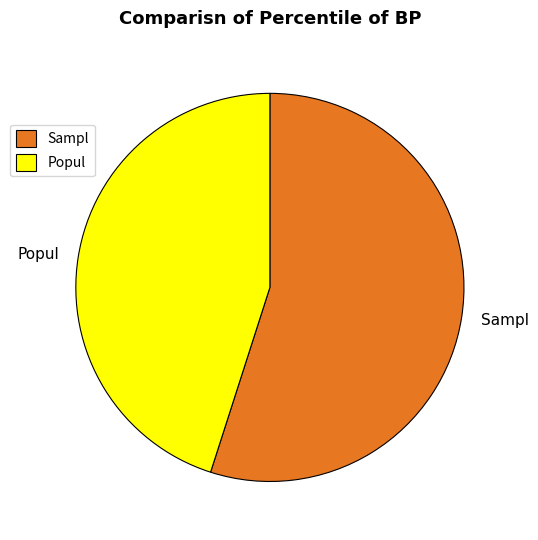

Approximately how many times larger is the value at Popul compared to Sampl?

0.8